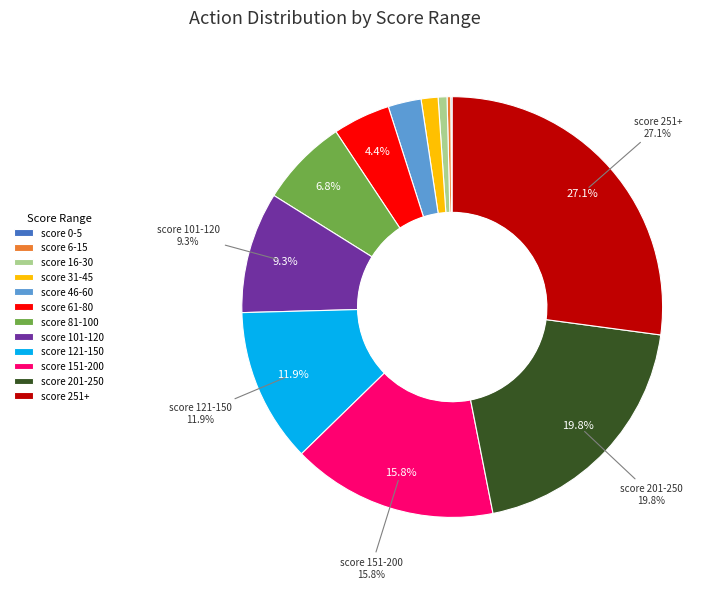

To the nearest percent, what is the average slice percentage?

8%